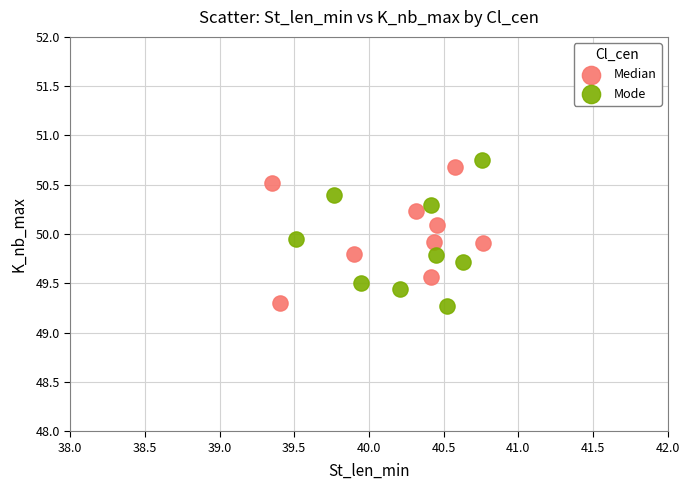

What are all the series names shown in the legend?

Median, Mode